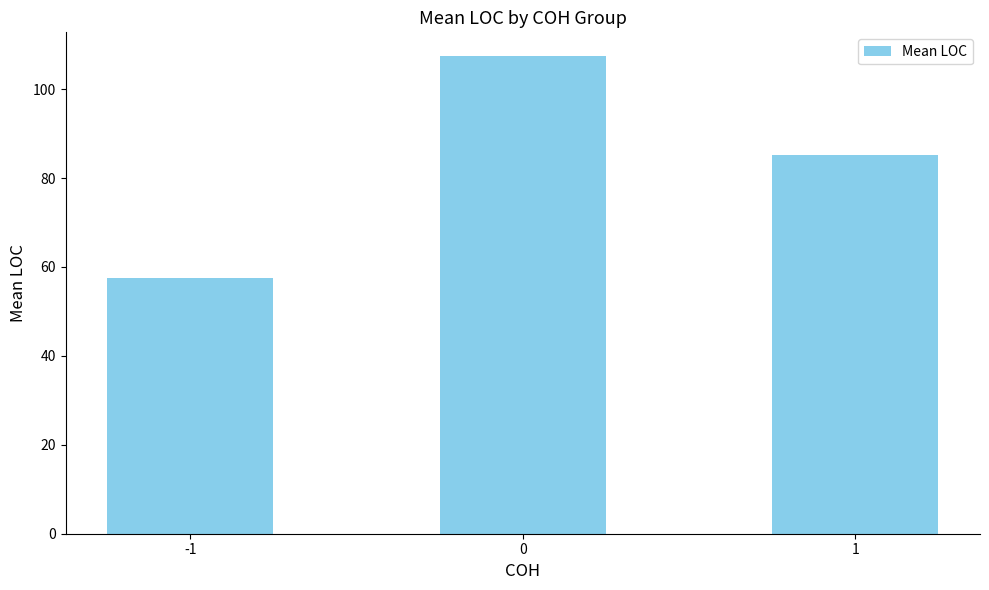

Which category has the lowest value across all series?

-1